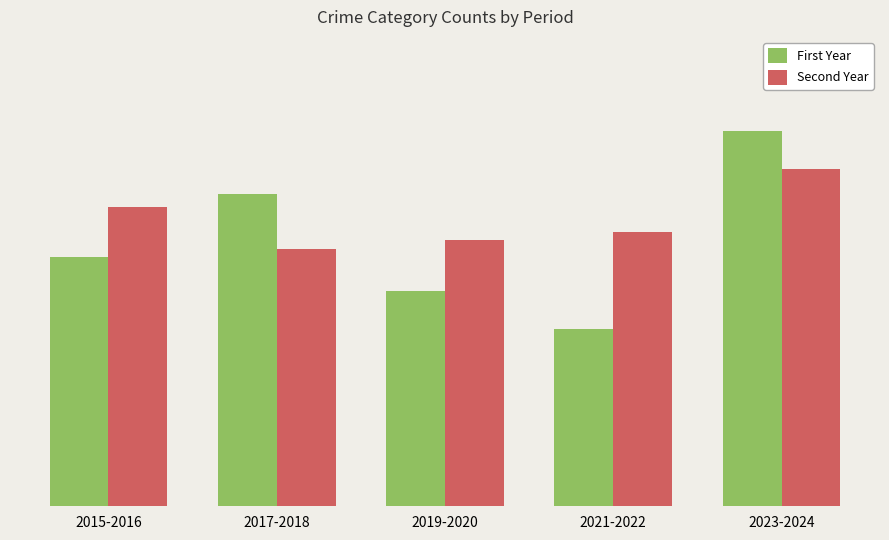

How many First Year values are between 51 and 74?

3